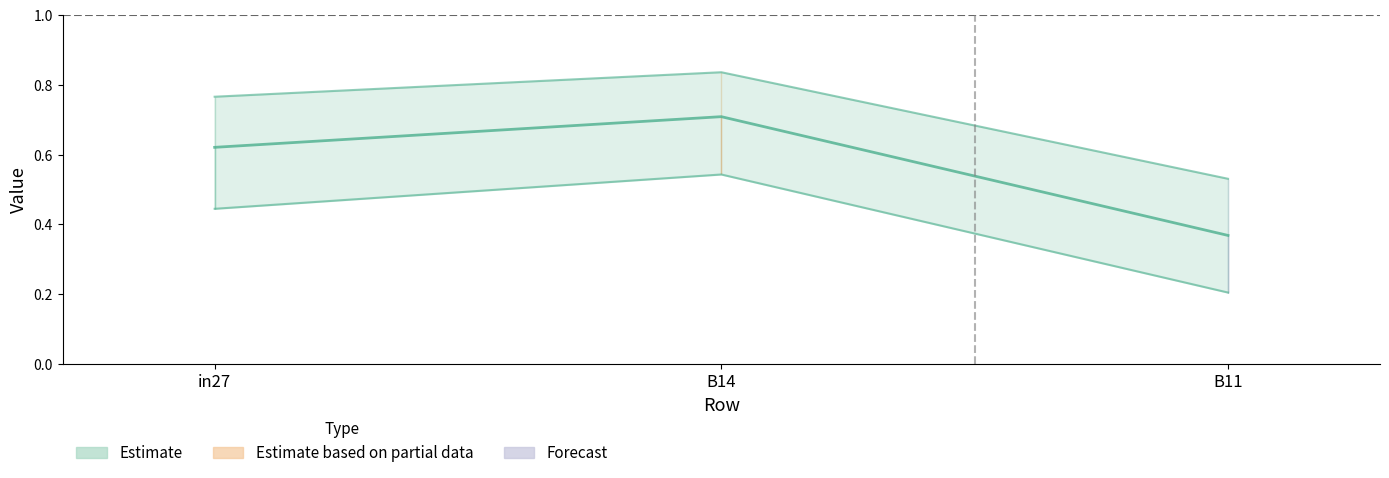

The job341_scenario0_634 series shows 1.2 at B14. True or false?

False